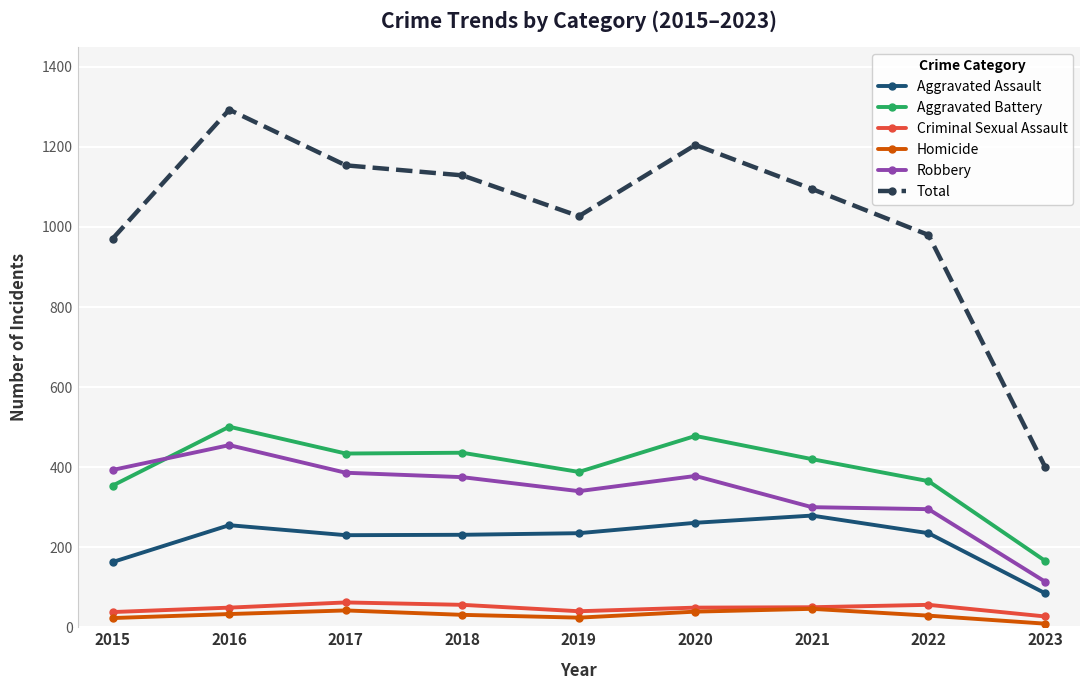

True or false: Total and Aggravated Assault cross at least once.

False